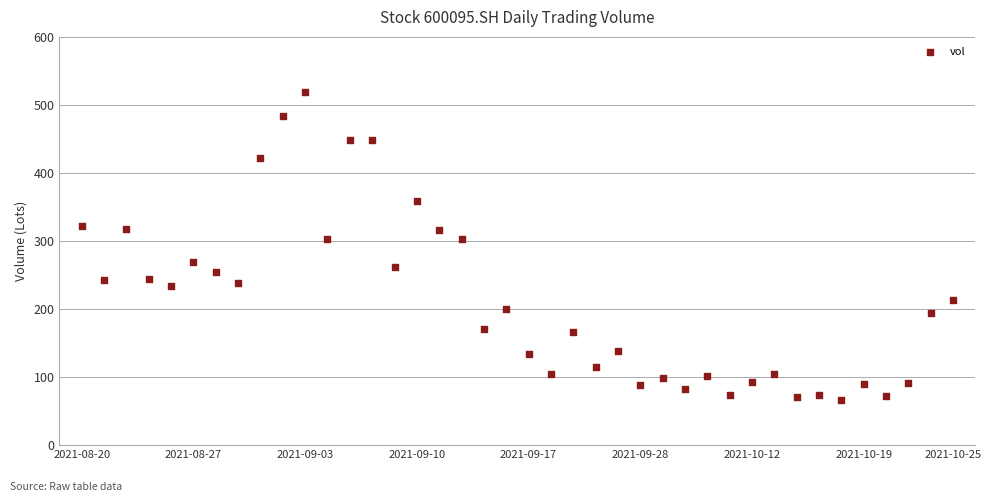

What is the range of Y values (max minus min)?

452.7